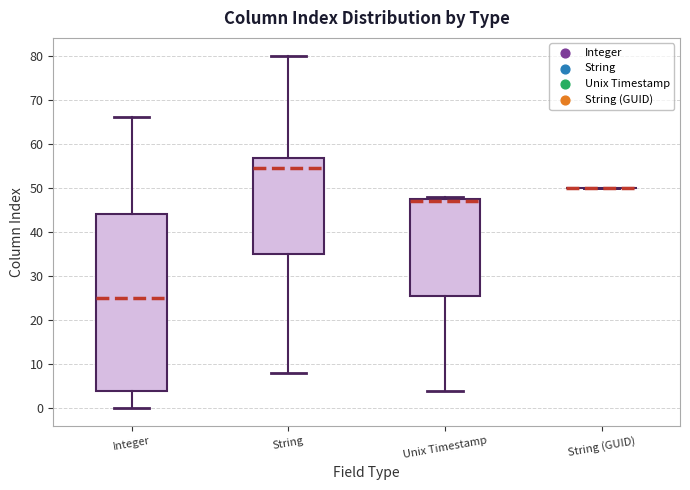

Reading left to right, transcribe this box plot: for each box, give where its median line is, the range the box spans, and where its two whiskers end, as read against the y-axis. The values are not printed on the chart, so give them approximately, as read against the axis.

Integer: median 25, box 4 to 44, whiskers 0 to 66
String: median 55, box 35 to 57, whiskers 8 to 80
Unix Timestamp: median 47, box 26 to 48, whiskers 4 to 48 (just above the box's upper edge)
String (GUID): box collapsed to a line at 50, whiskers 50 to 50